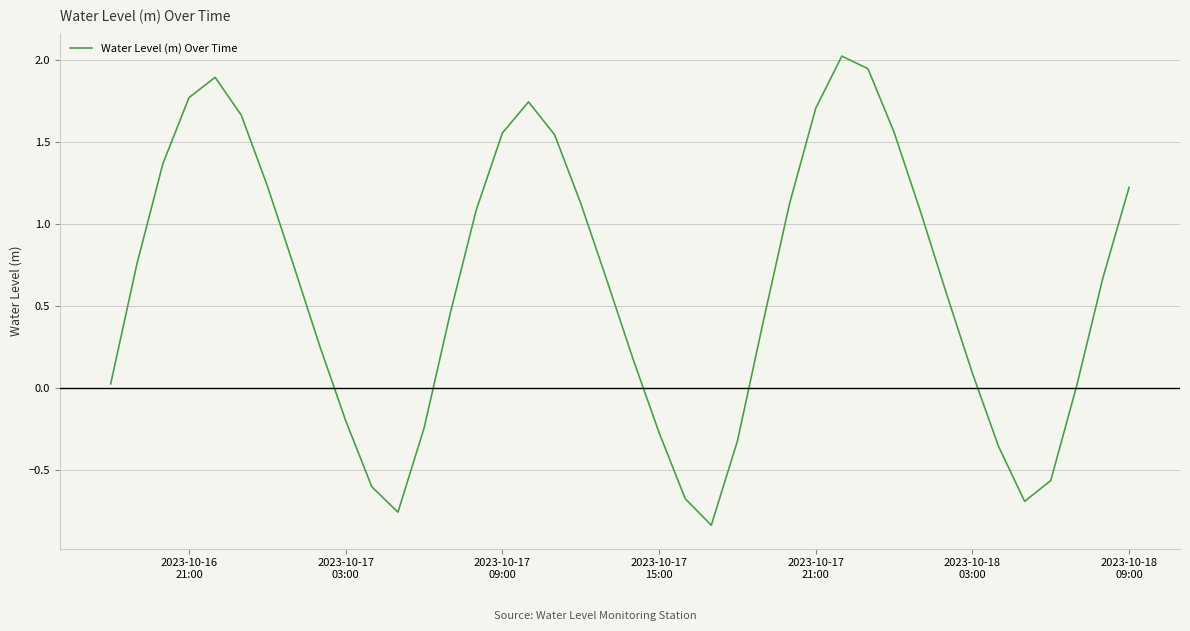

What is the sum of all values?

25.0